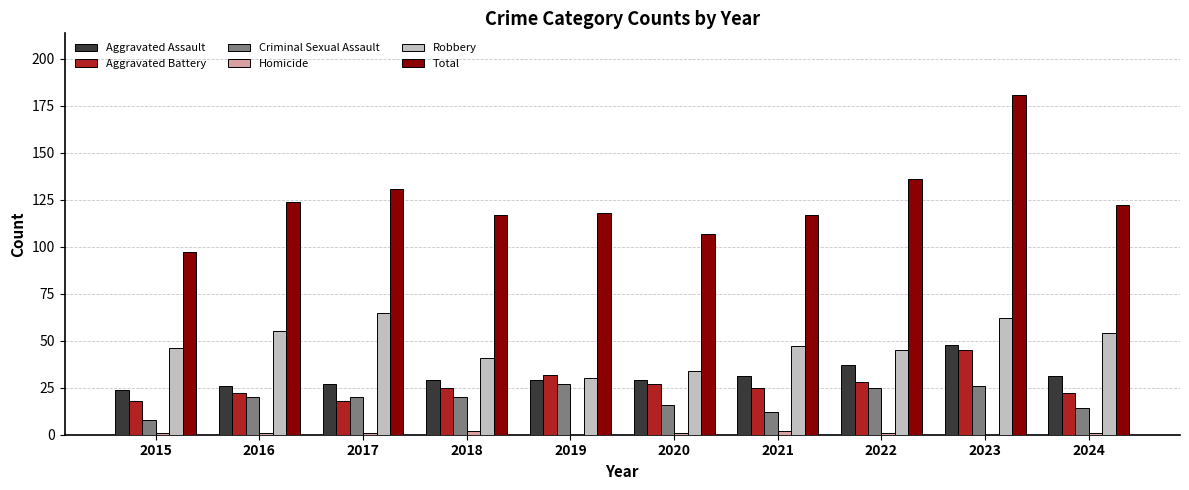

How many groups of bars are there?

10